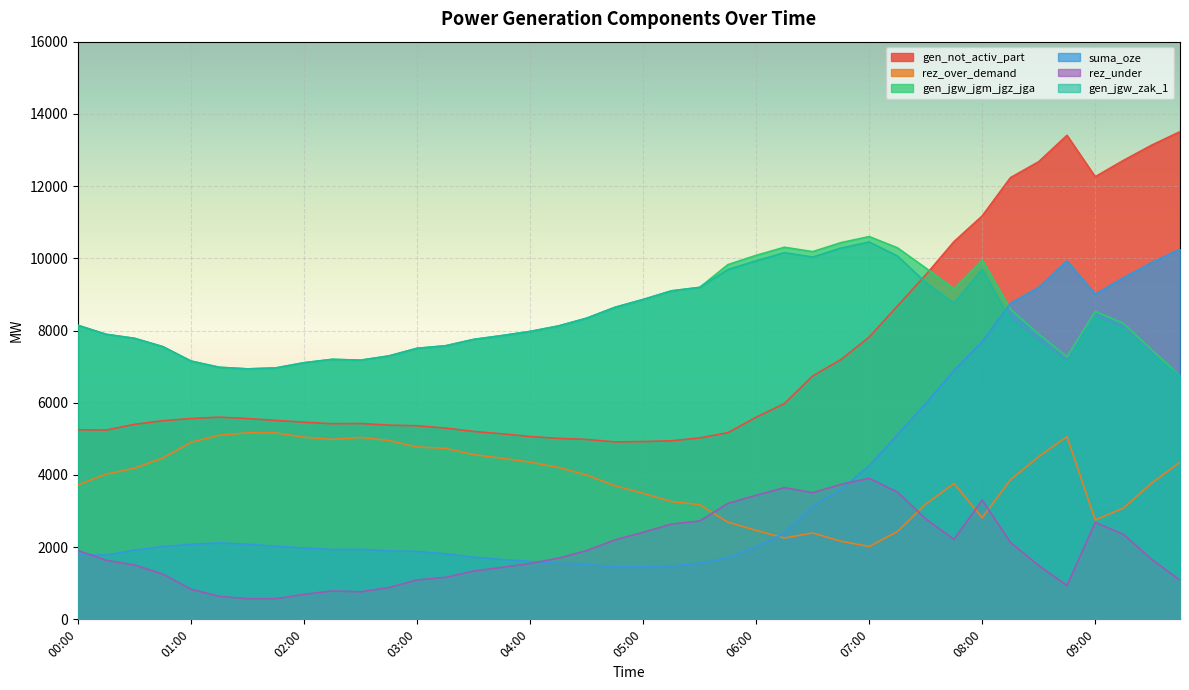

Is it true that rez_under equals 3738 at 06:45?

True